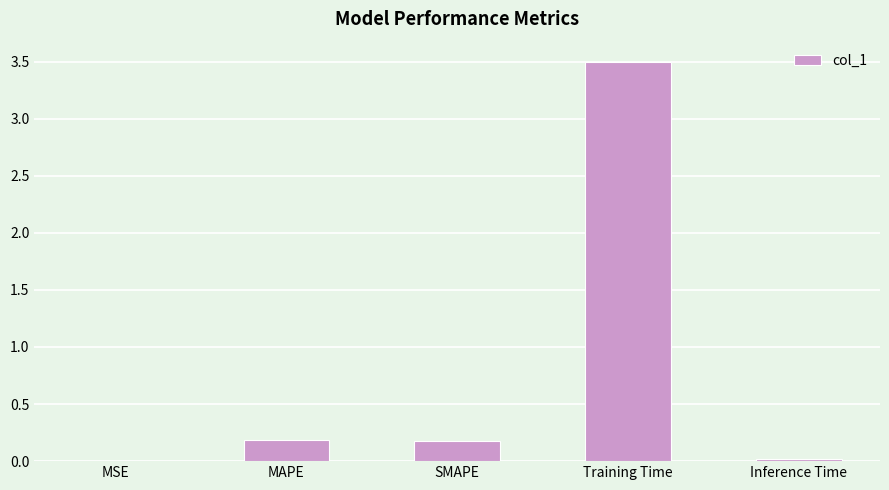

Count the number of data series in this chart.

1